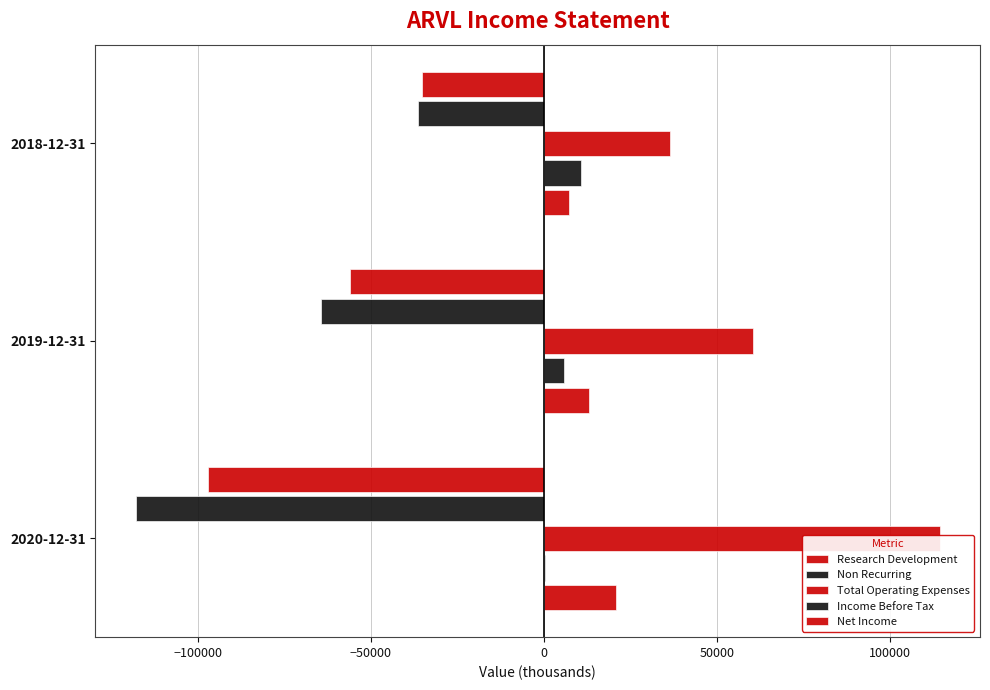

Which series has the largest total across all categories?

Total Operating Expenses